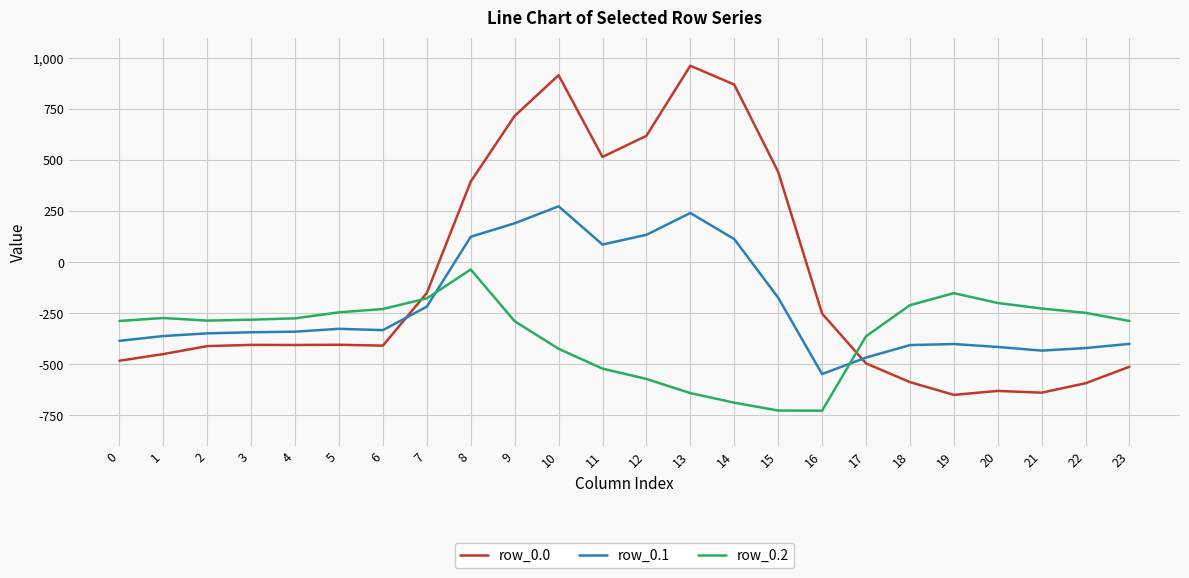

What is the sum of all row_0.2 values?

-8354.5